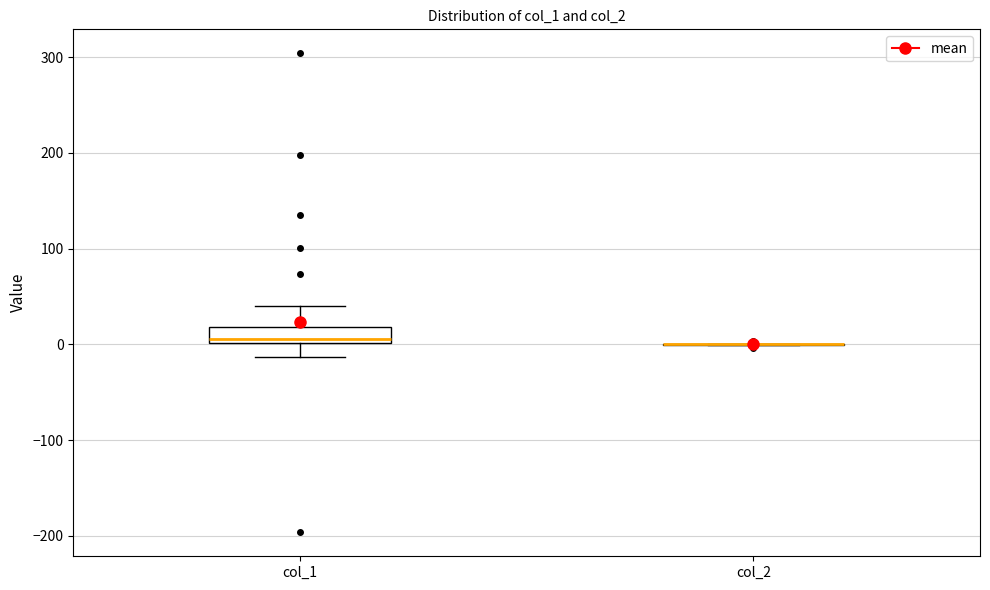

Reading left to right, transcribe this box plot: for each box, give where its median line is, the range the box spans, and where its two whiskers end, as read against the y-axis. The values are not printed on the chart, so give them approximately, as read against the axis.

col_1: median 10, box 0 to 20, whiskers -10 to 40
col_2: box collapsed to a line at 0, whiskers 0 to 0